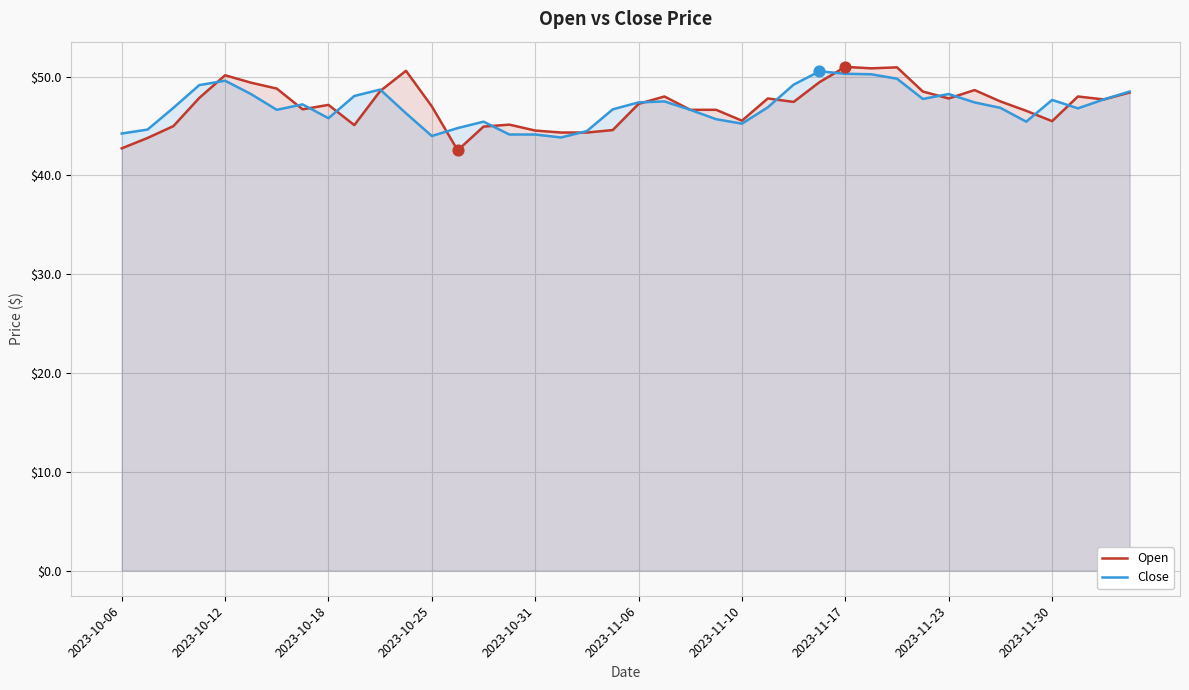

Which series has the largest total across all categories?

Open